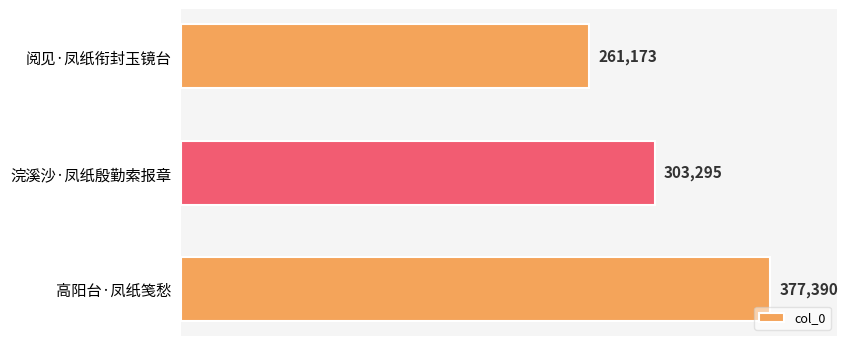

The value at 阅见·凤纸衔封玉镜台 is 261173. True or false?

True